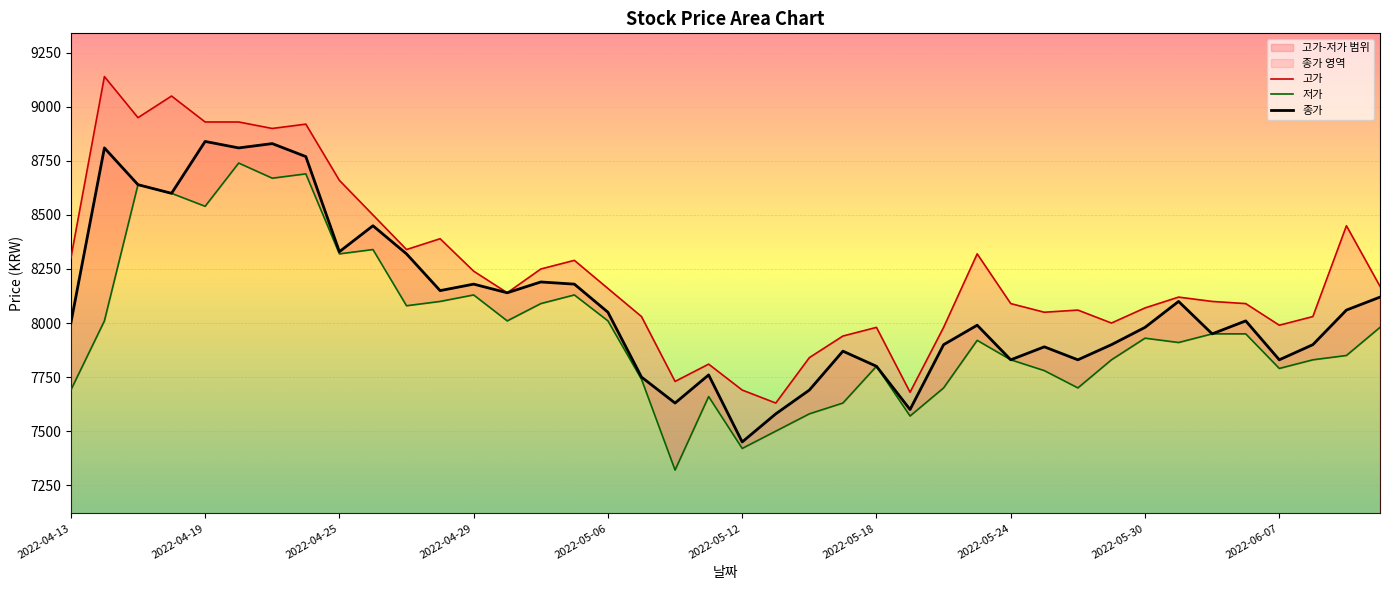

At which label is 종가 closest to 8145?

11